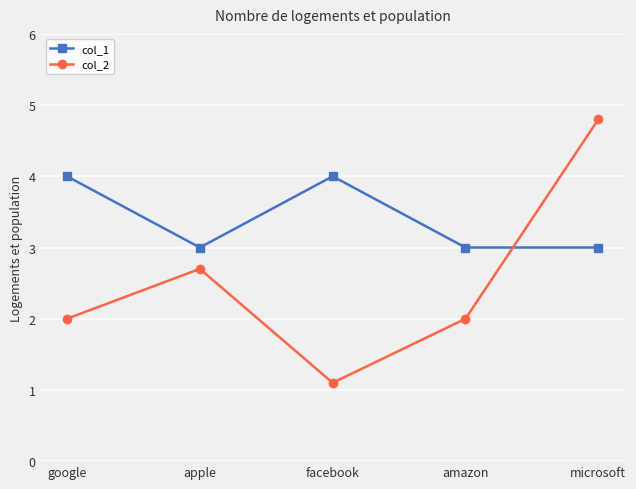

What is the total value across all series at google?

6.0